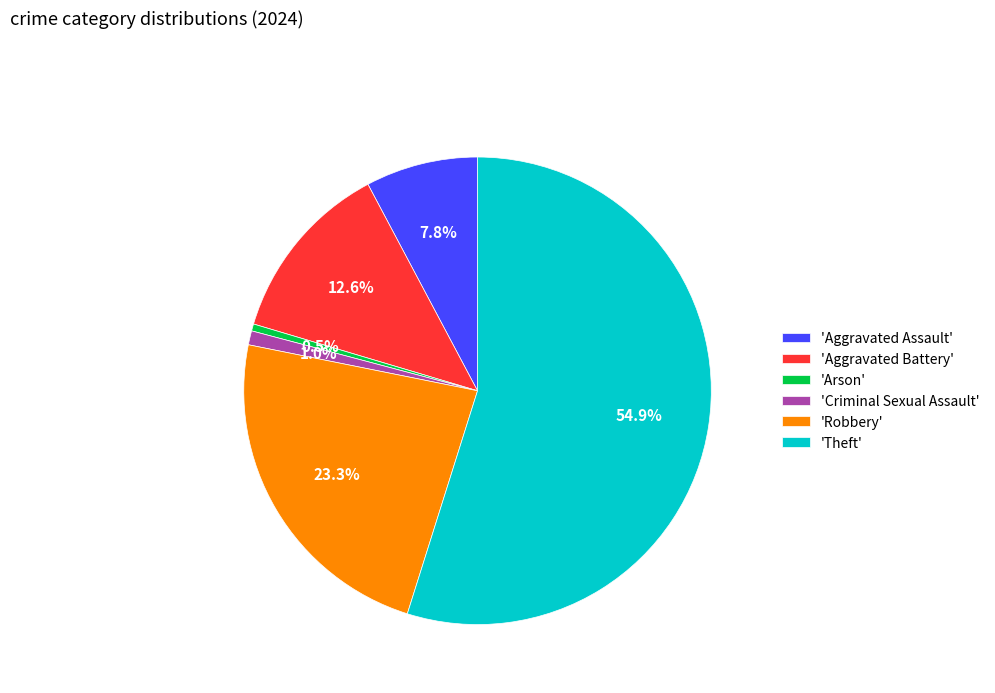

To the nearest percent, what is the difference between the largest and smallest slice percentages?

54%